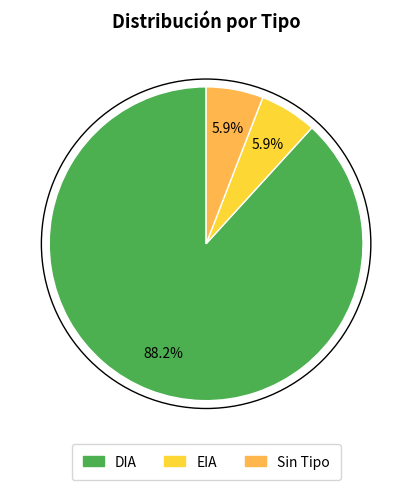

To the nearest percent, what is the difference between the largest and smallest slice percentages?

82%